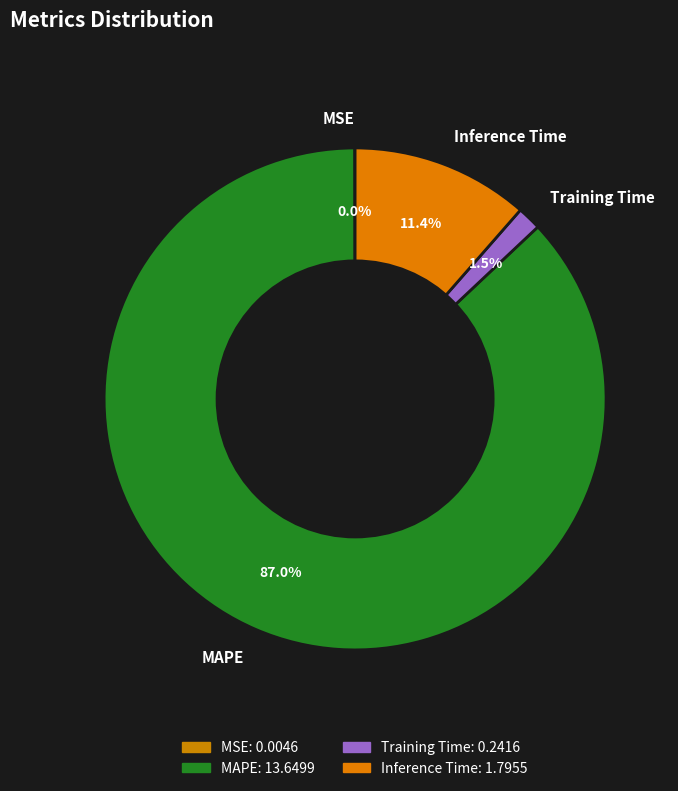

To the nearest percent, what percentage of the pie is MAPE?

87%